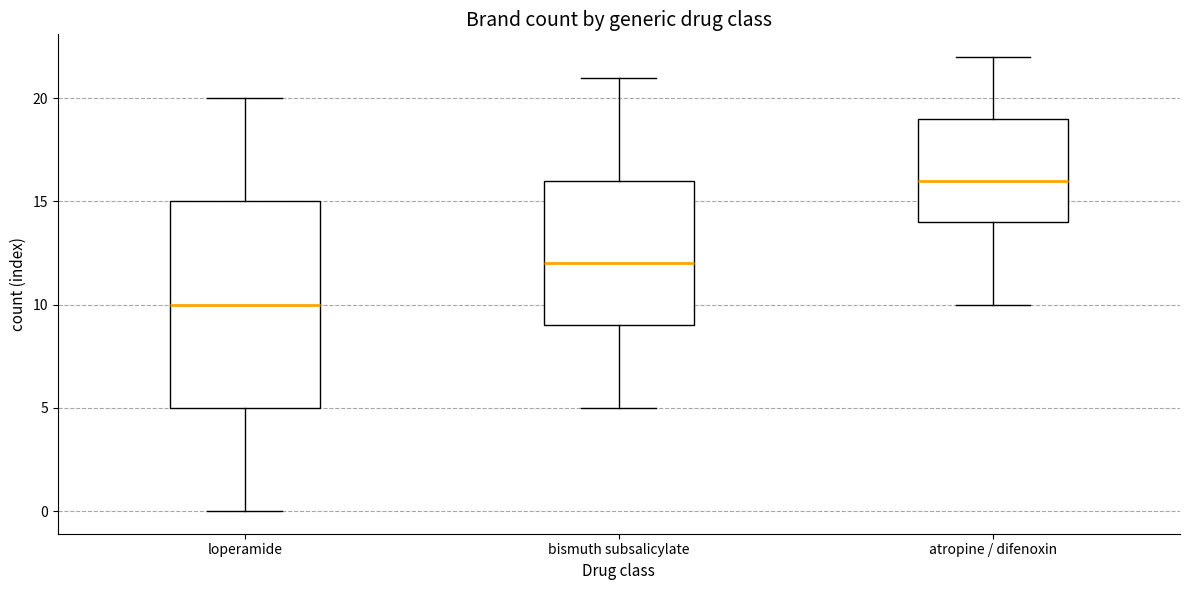

Where does the median line of the box for loperamide sit on the y-axis? The values are not printed on the chart, so give them approximately, as read against the axis.

10